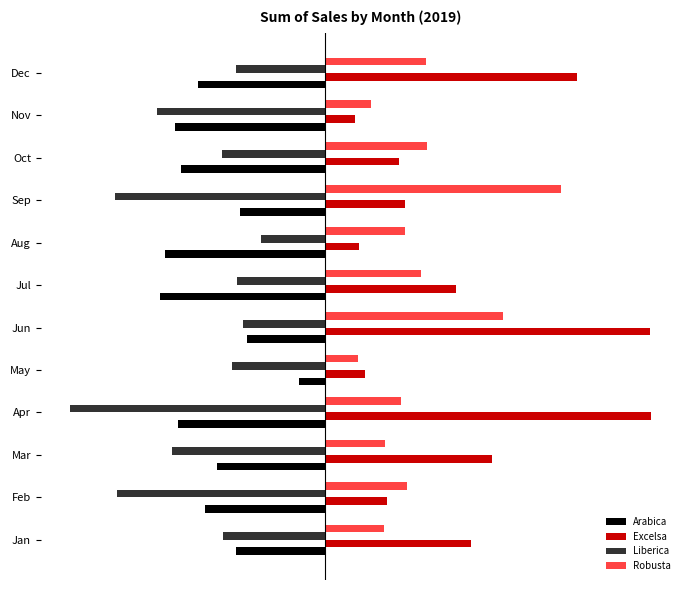

What is the value of the Liberica bar at the 8th from the left?

-134.2